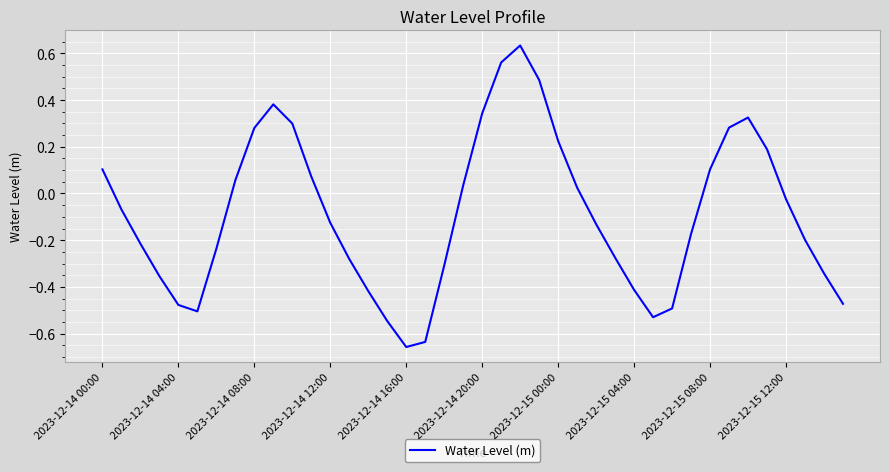

How many values exceed 0?

17